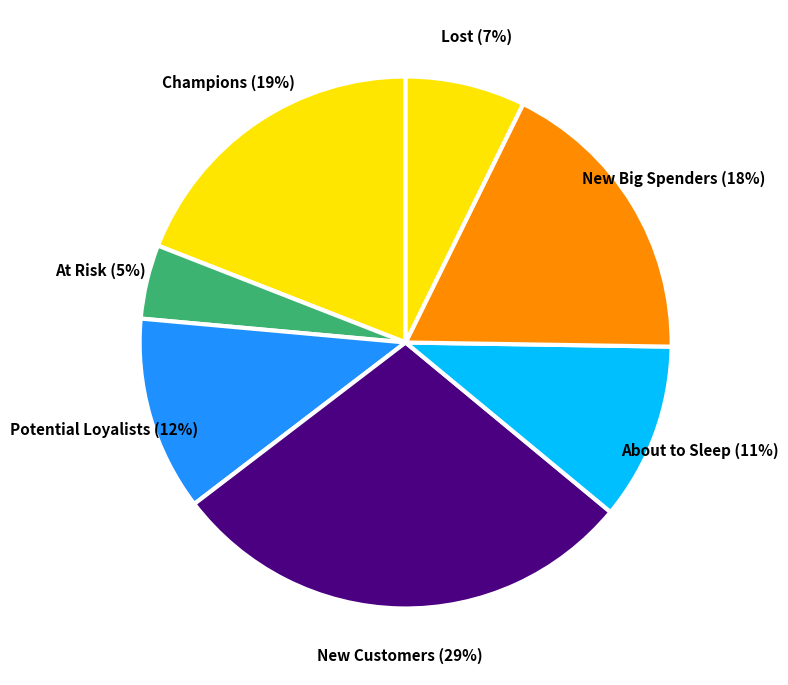

Is there a majority slice in this chart?

No